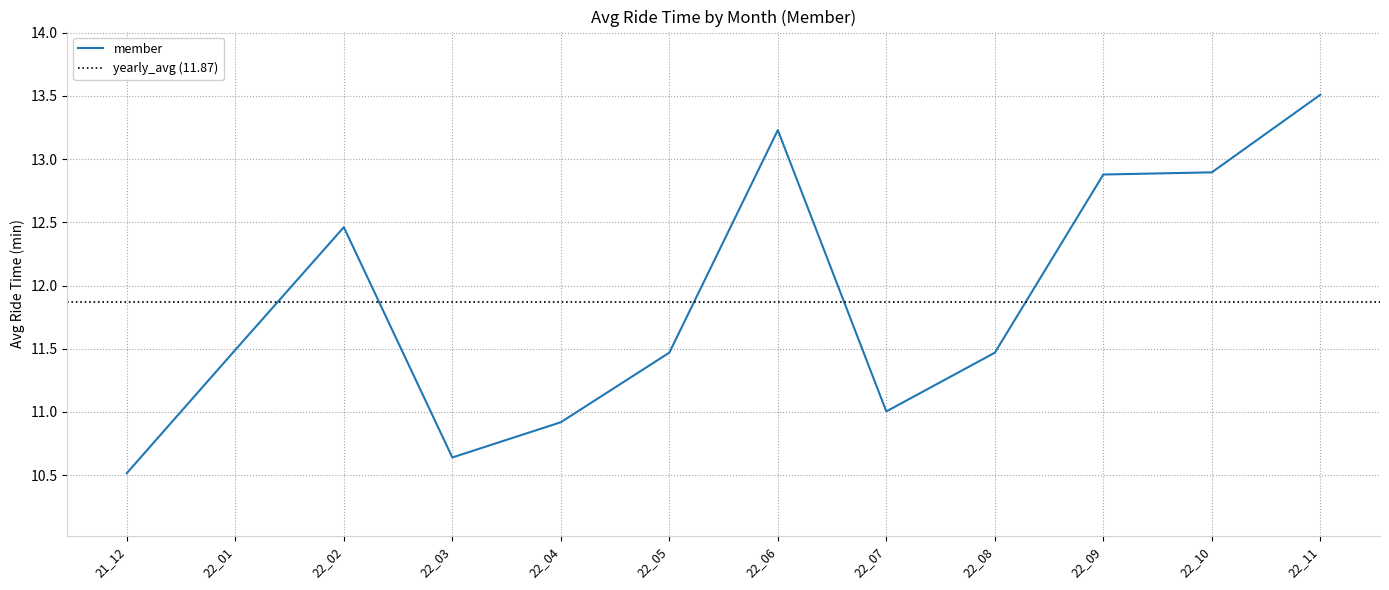

How many points are higher than both their immediate neighbors (excluding endpoints)?

2